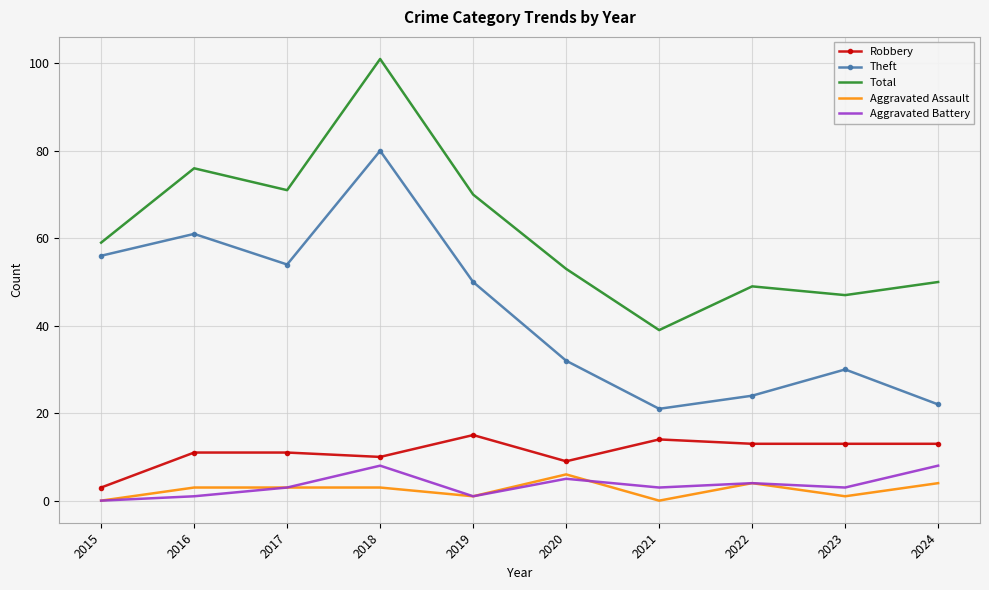

What is the approximate value of Robbery at 2018?

10